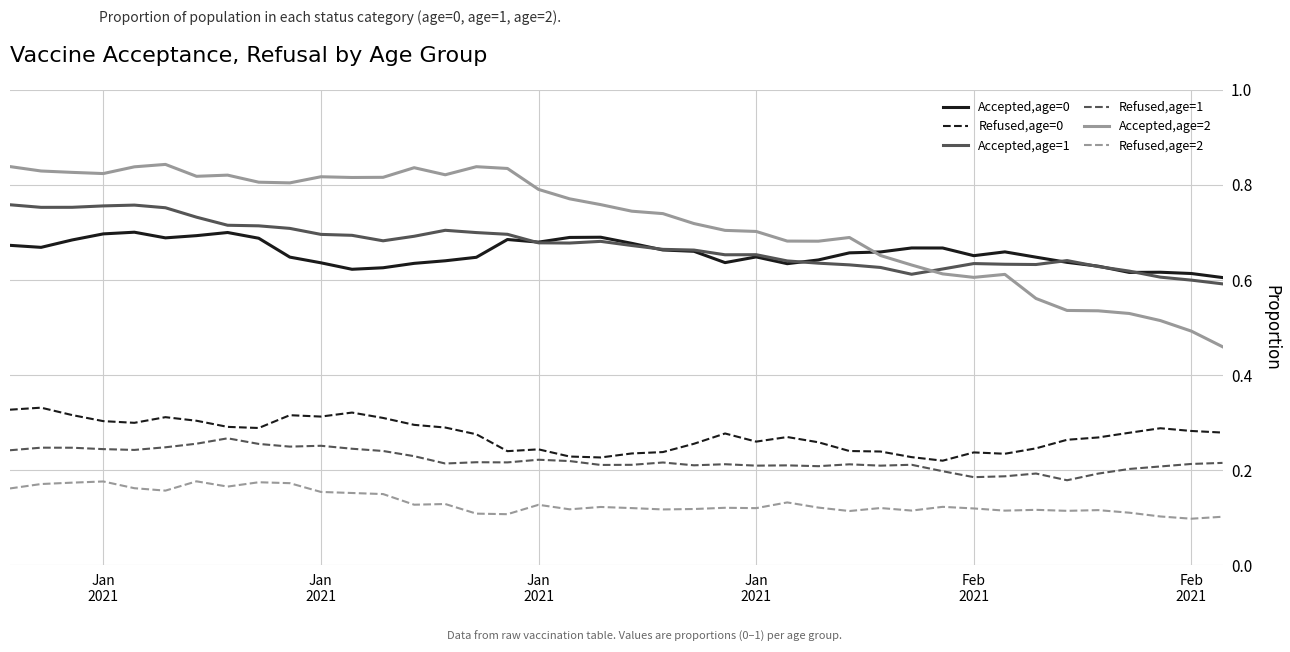

True or false: Accepted,age=2 and Refused,age=1 cross at least once.

False